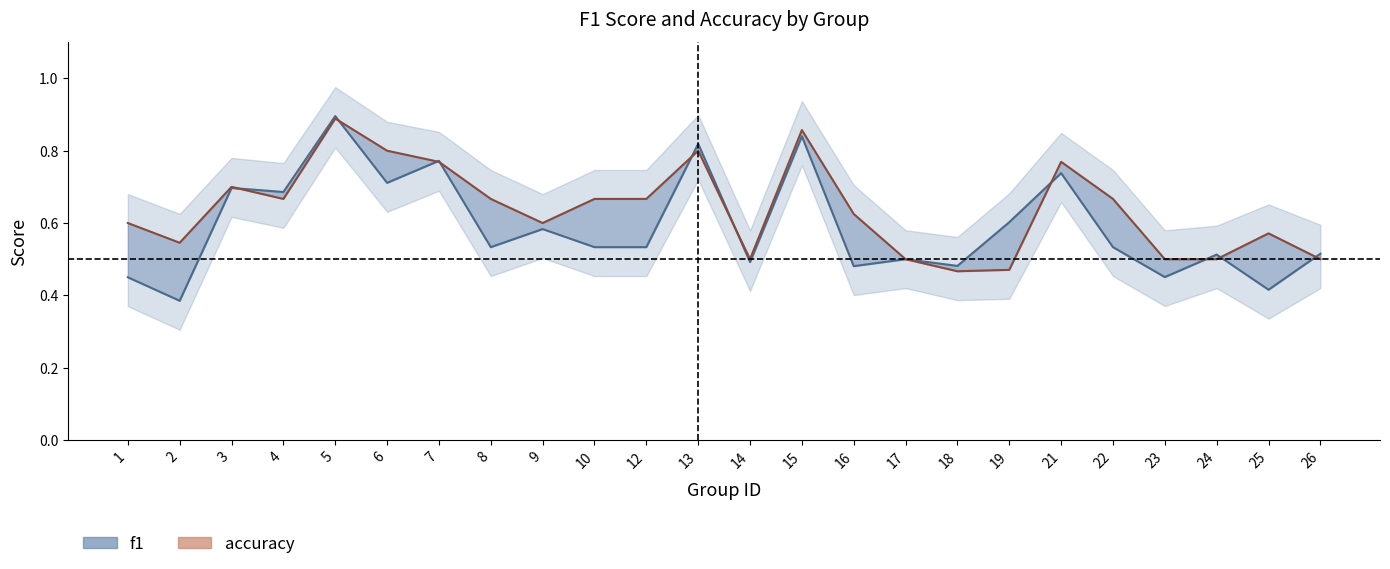

At how many categories does at least one series exceed 0?

24